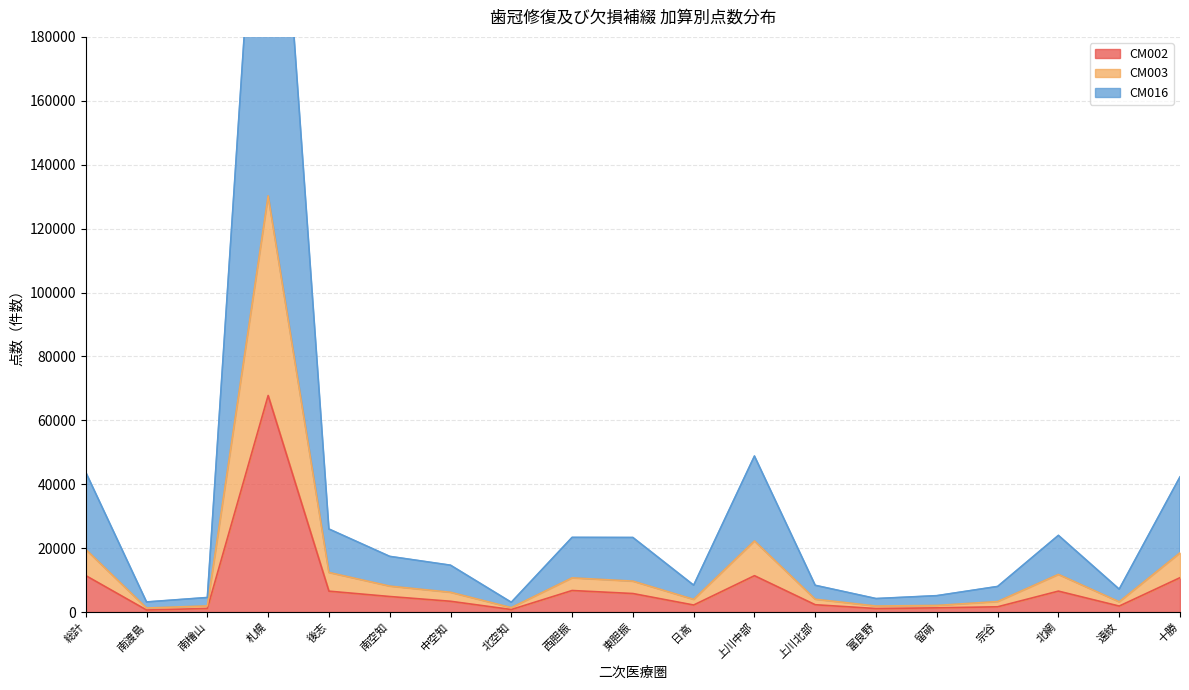

How many lines are shown in the chart?

3